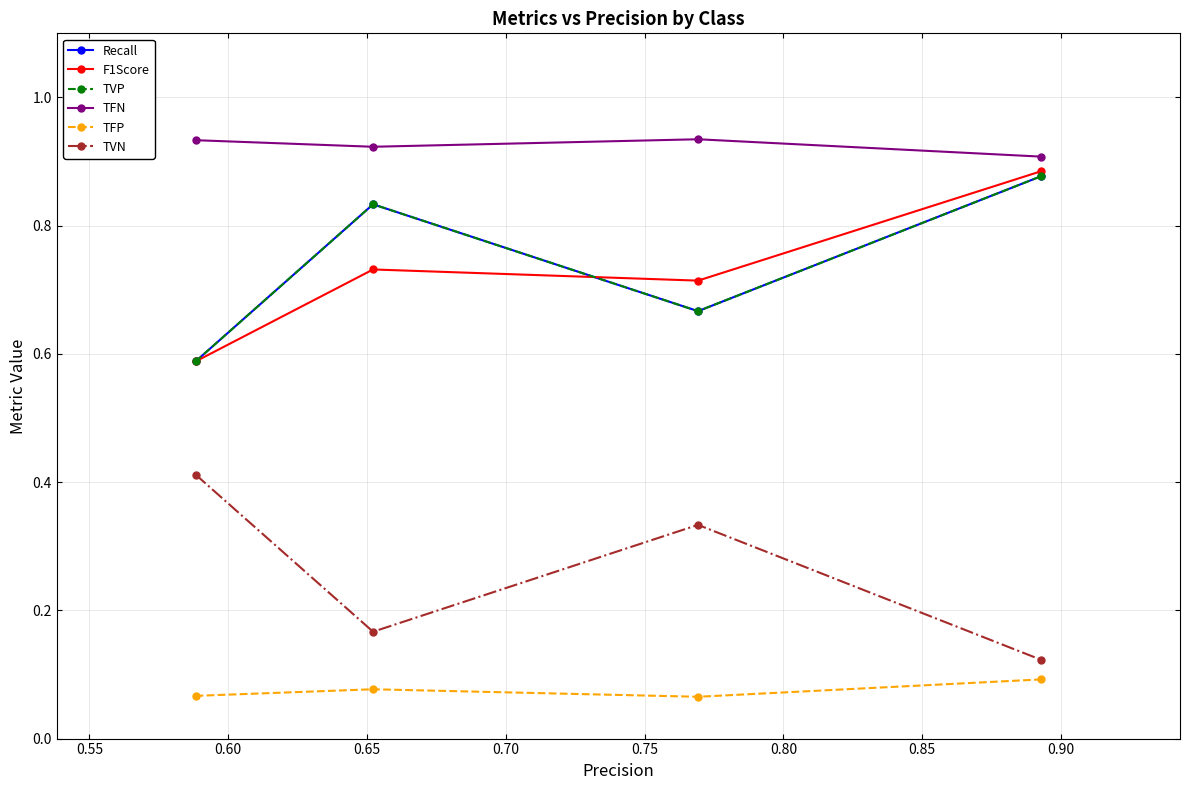

True or false: F1Score has more than 2 points higher than both neighbors.

False